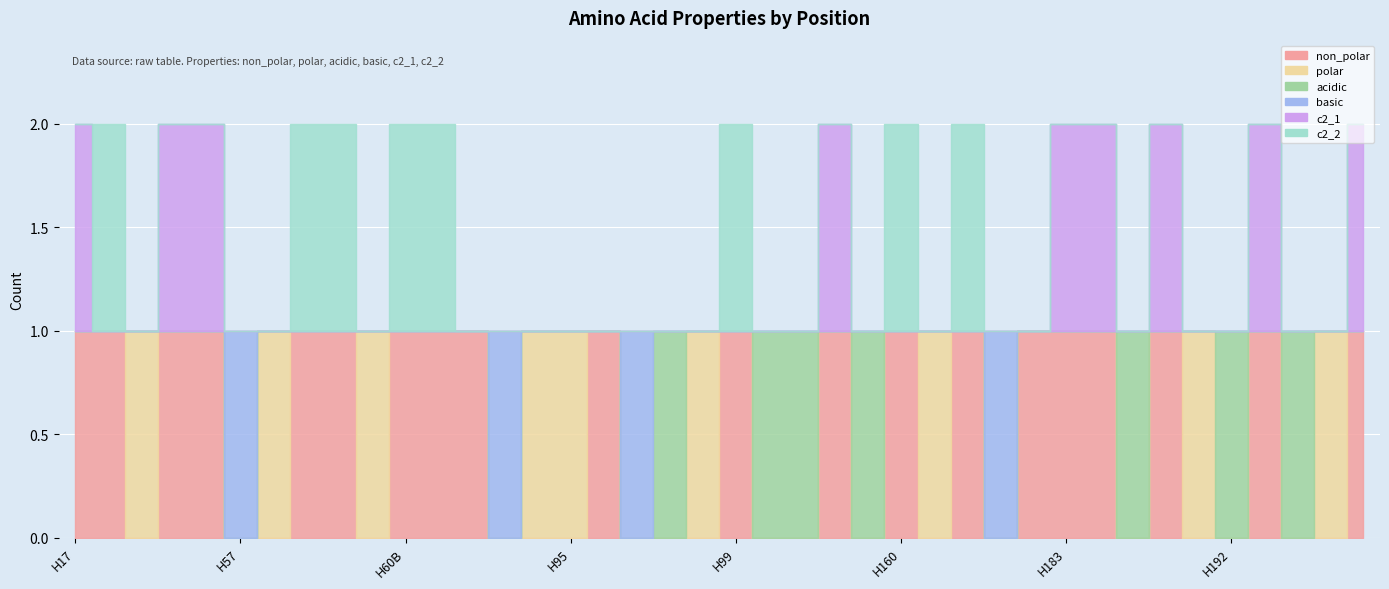

Which series changed the most between H60A and H96?

non_polar